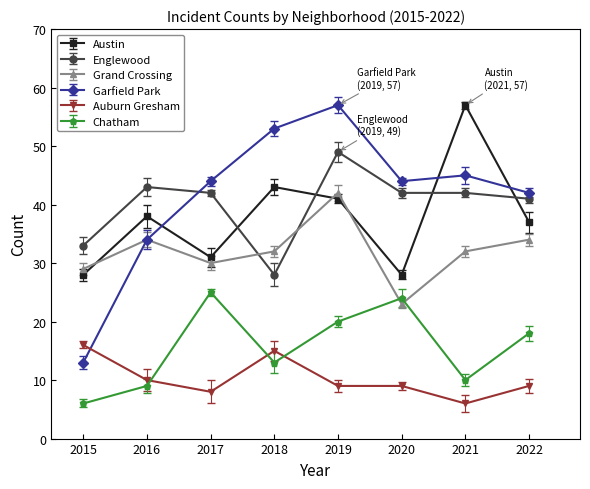

What is the value of the Chatham point at the 8th from the left?

18